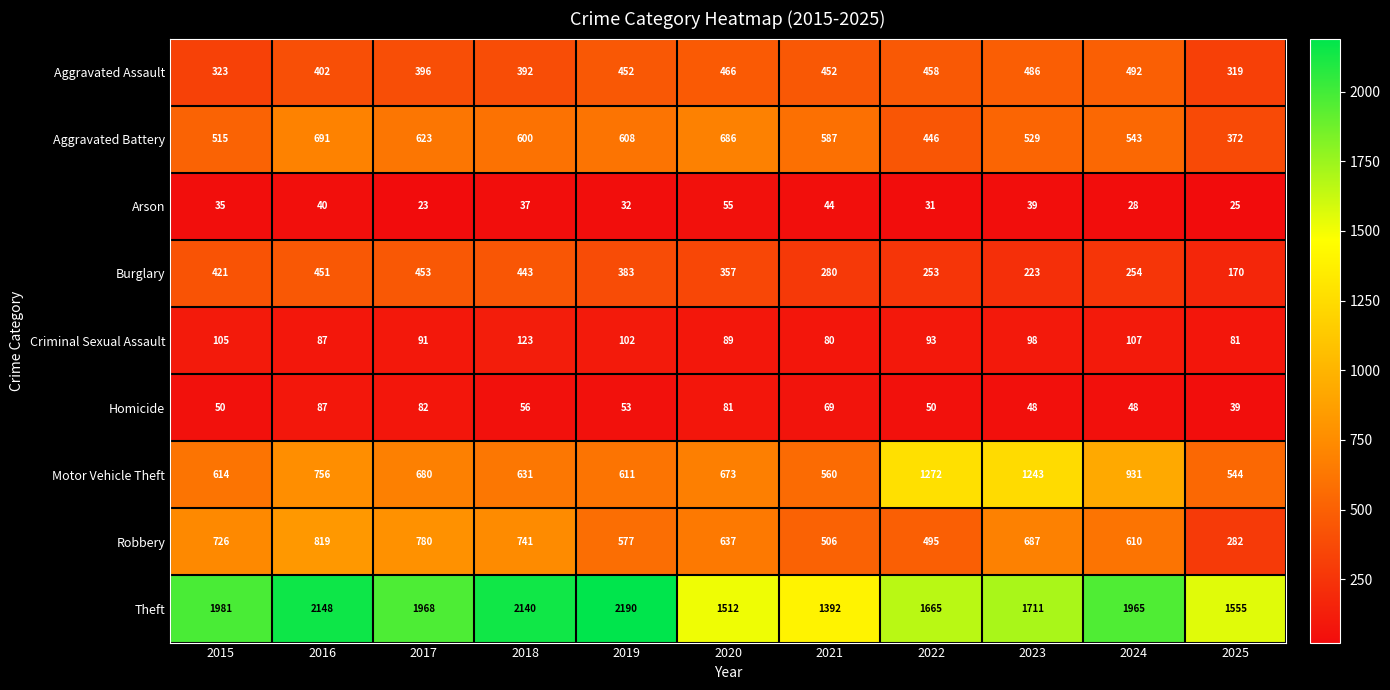

What is the maximum value shown in the chart?

2190